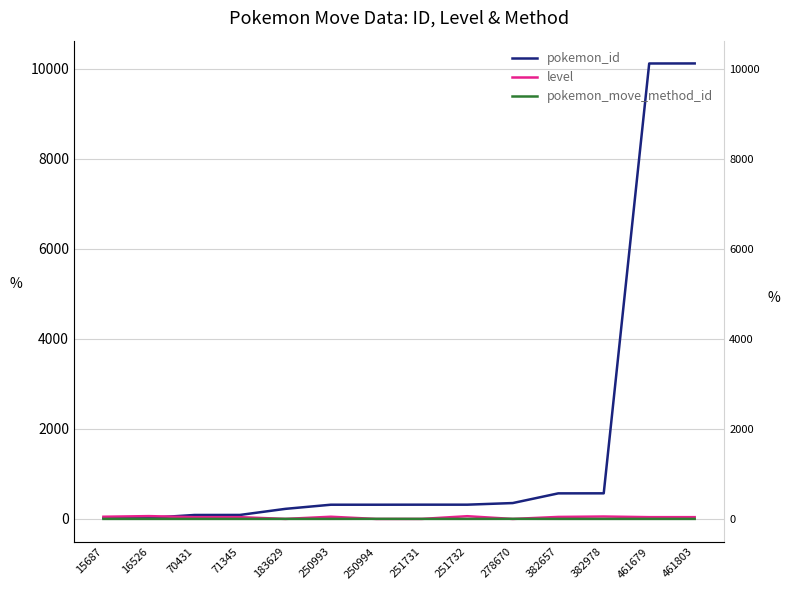

Does the chart have visible grid lines?

Yes